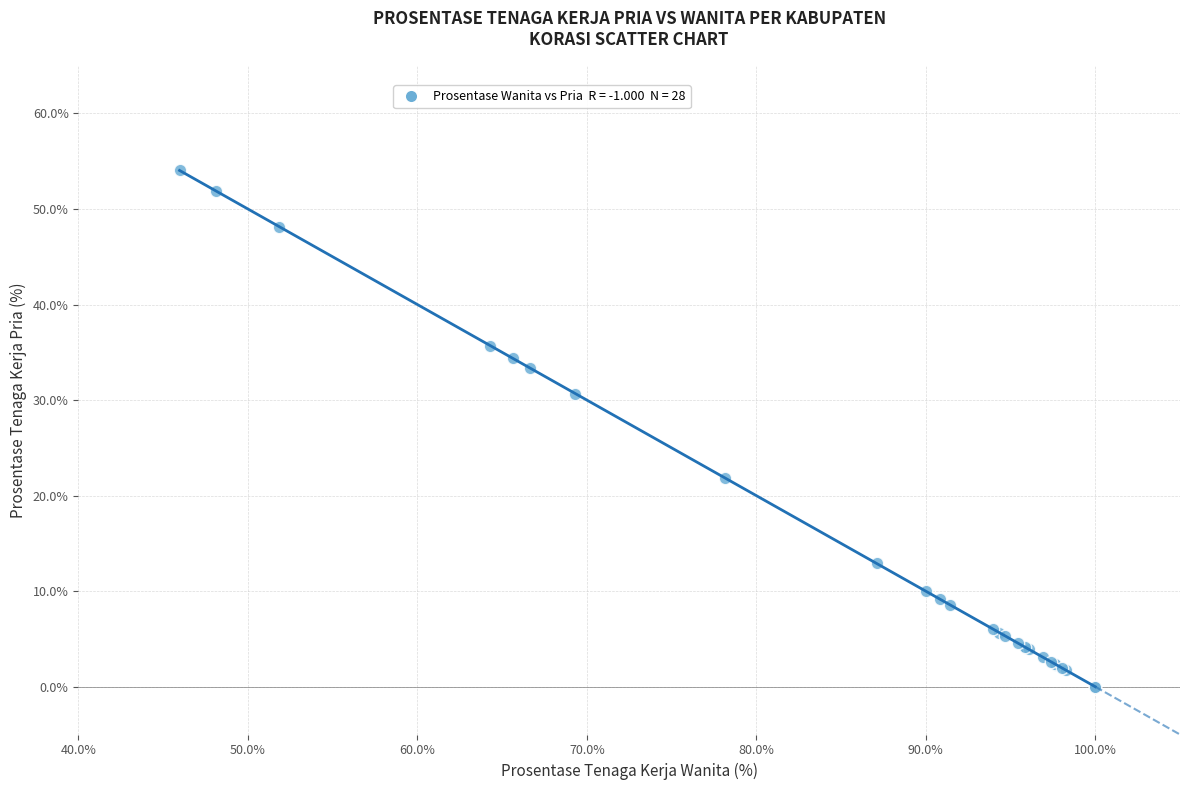

What Y value in the scatter plot is closest to 27?

30.7